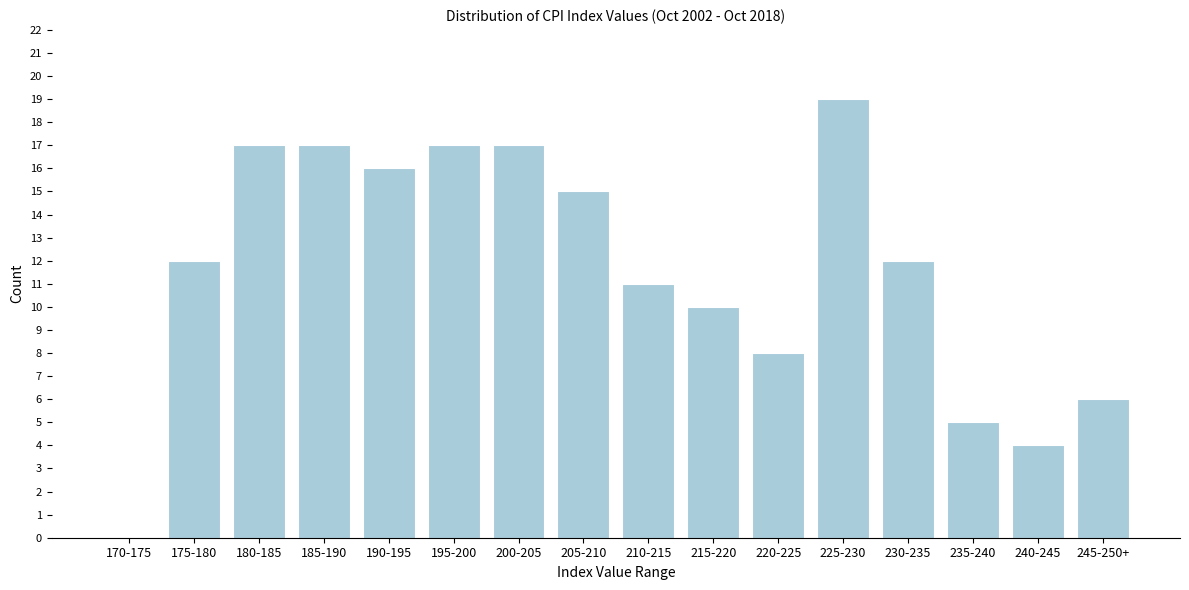

What is the maximum value shown in the chart?

19